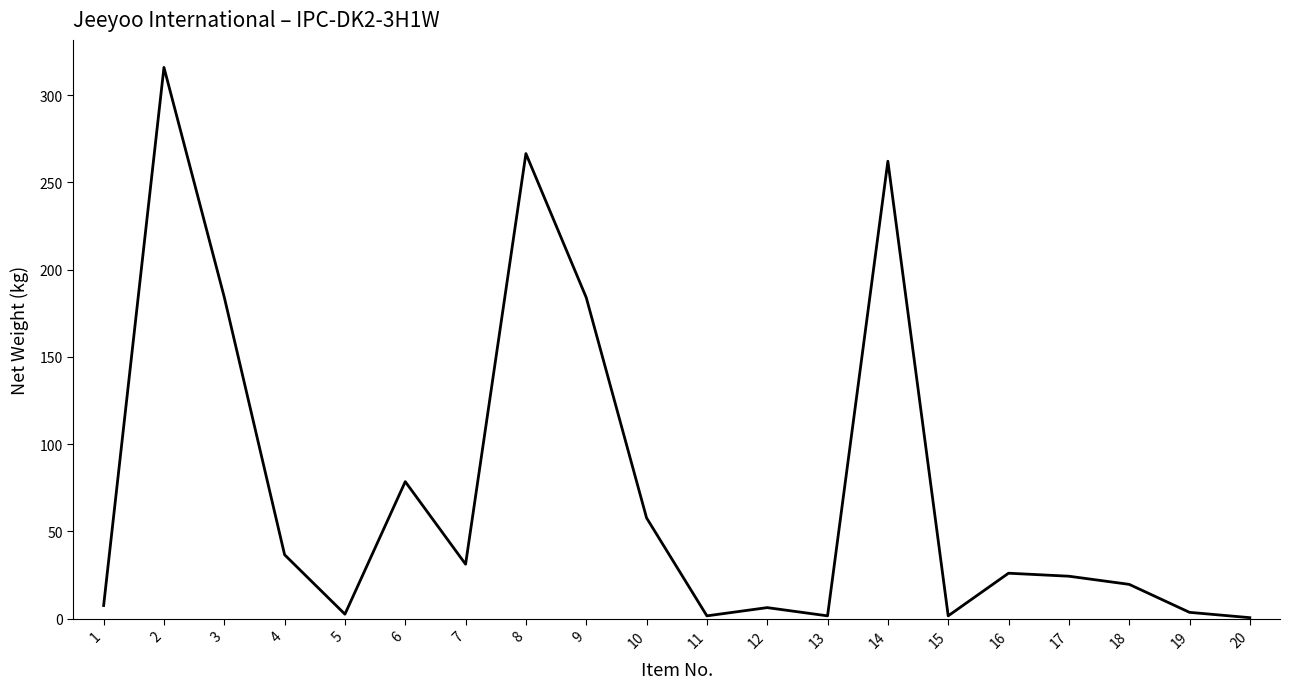

What is the approximate value at 16?

26.0